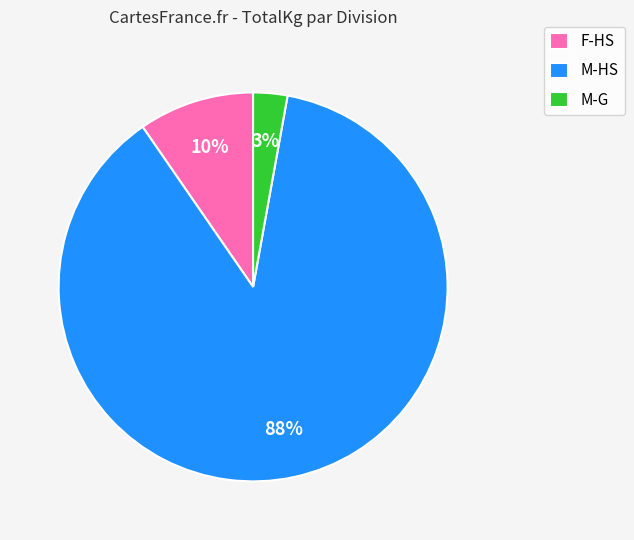

To the nearest percent, what is the difference between the F-HS and M-G slice percentages?

7%